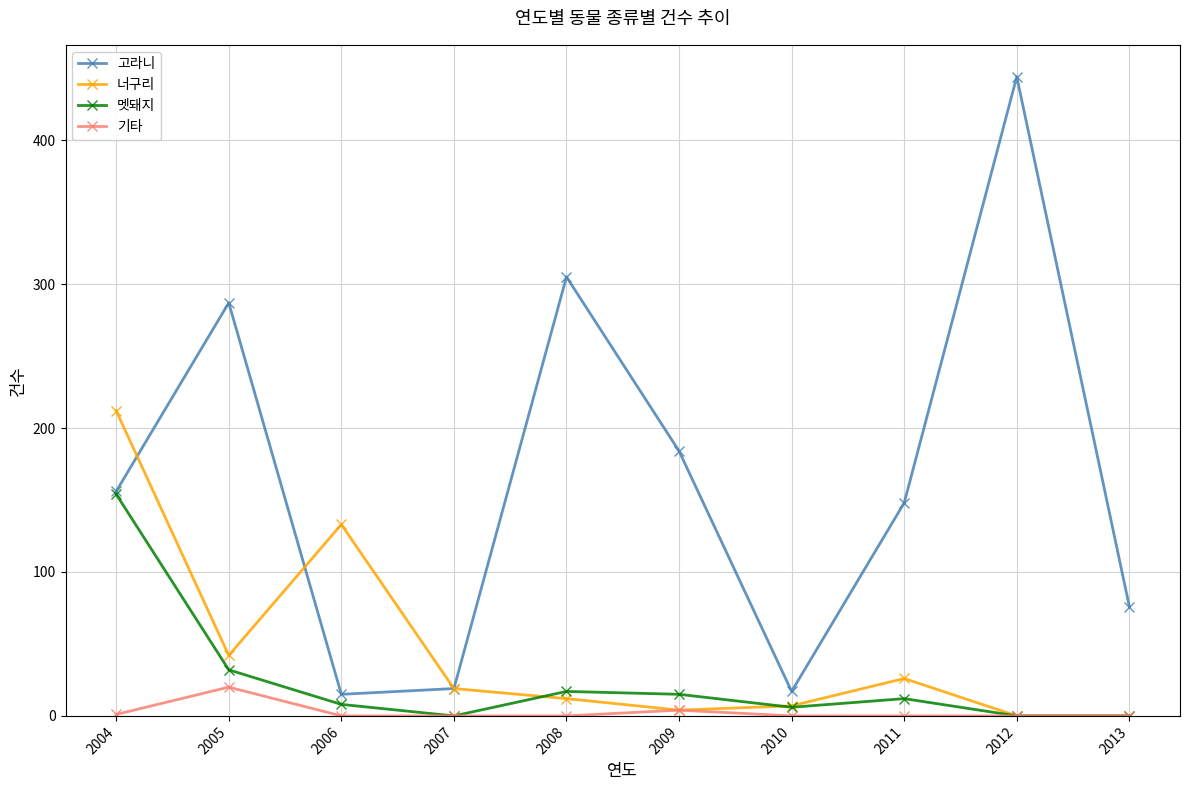

List the series in order of their peak value, lowest first.

기타, 멧돼지, 너구리, 고라니